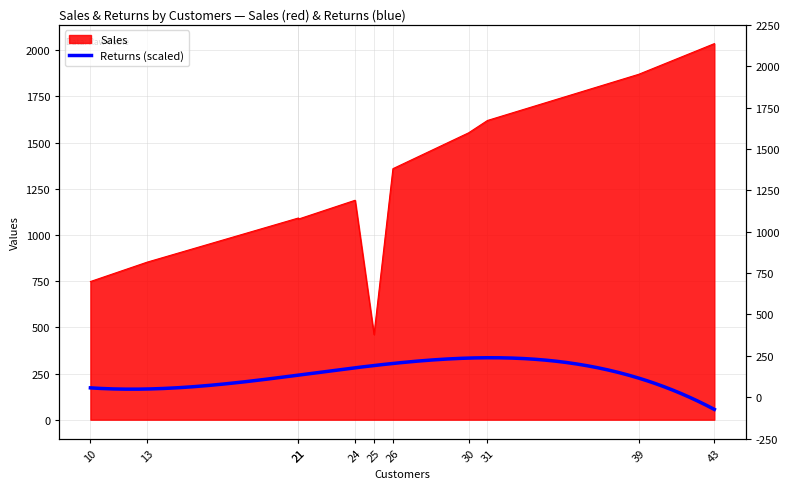

At which category does the data reach its first local peak?

21